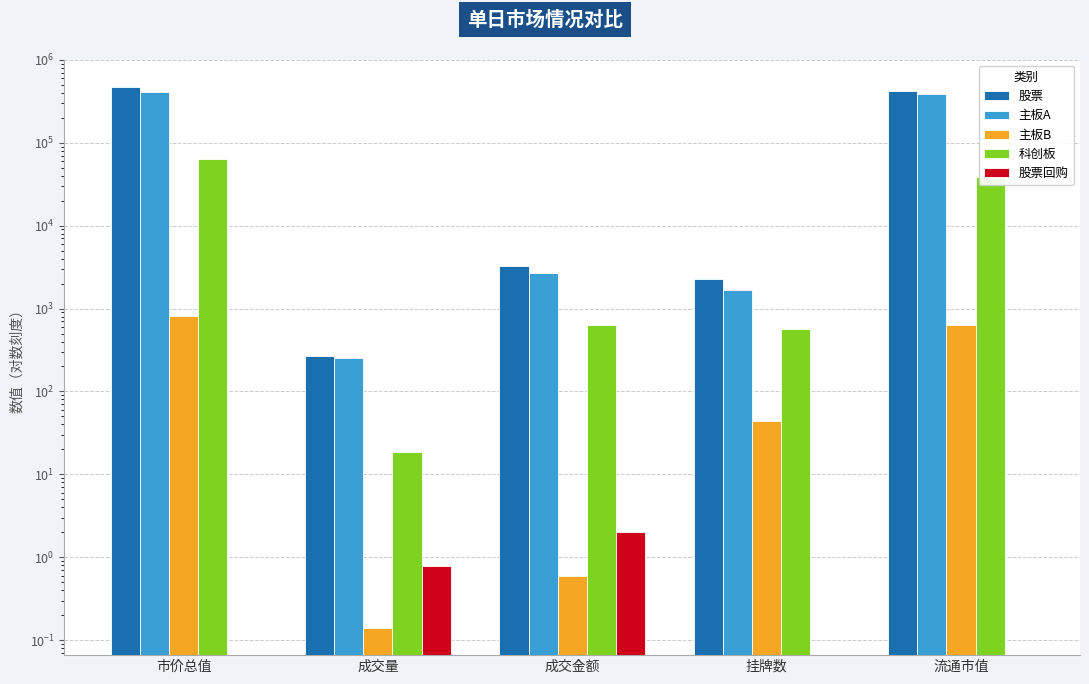

How many bars are there in each group?

5